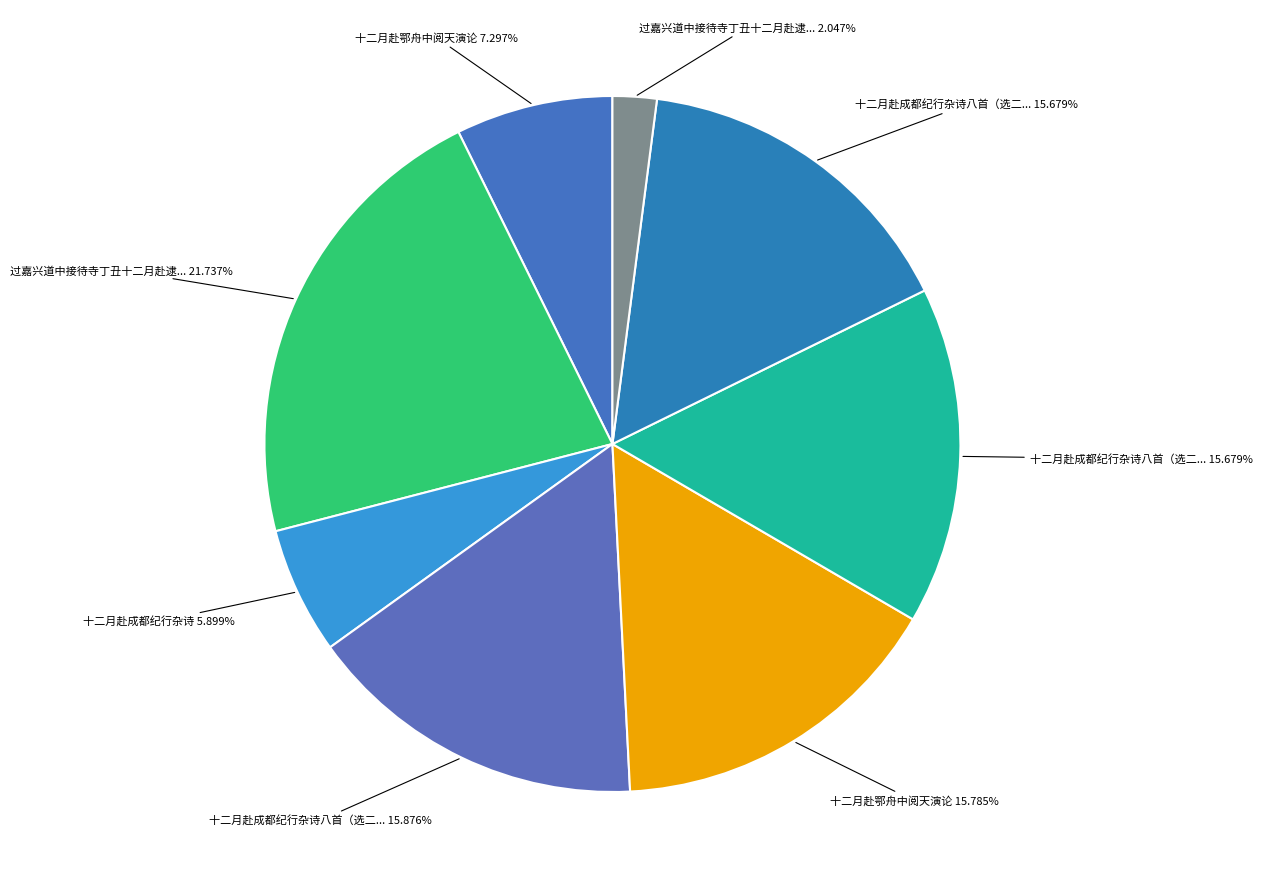

Rank the categories by value from highest to lowest.

过嘉兴道中接待寺丁丑十二月赴逮扬州遇雪留宿怆然有感, 十二月赴成都纪行杂诗八首（选二）, 十二月赴鄂舟中阅天演论, 十二月赴成都纪行杂诗八首（选二） 其二, 十二月赴成都纪行杂诗八首（选二） 其一, 十二月赴鄂舟中阅天演论, 十二月赴成都纪行杂诗, 过嘉兴道中接待寺丁丑十二月赴逮扬州遇雪留